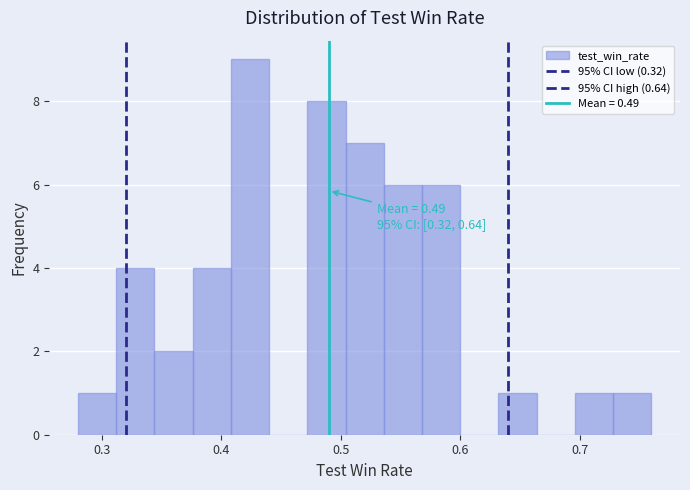

Around what value on the x-axis is the tallest bar? Give the approximate position of its centre, as read against the axis.

0.42